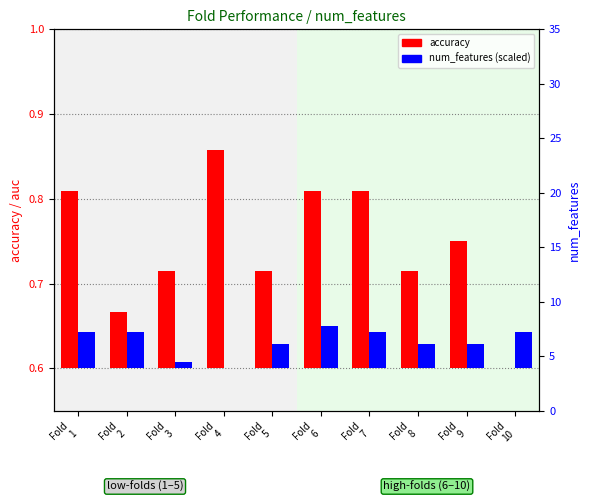

What is the difference between the second highest and minimum values in the accuracy series?

0.2